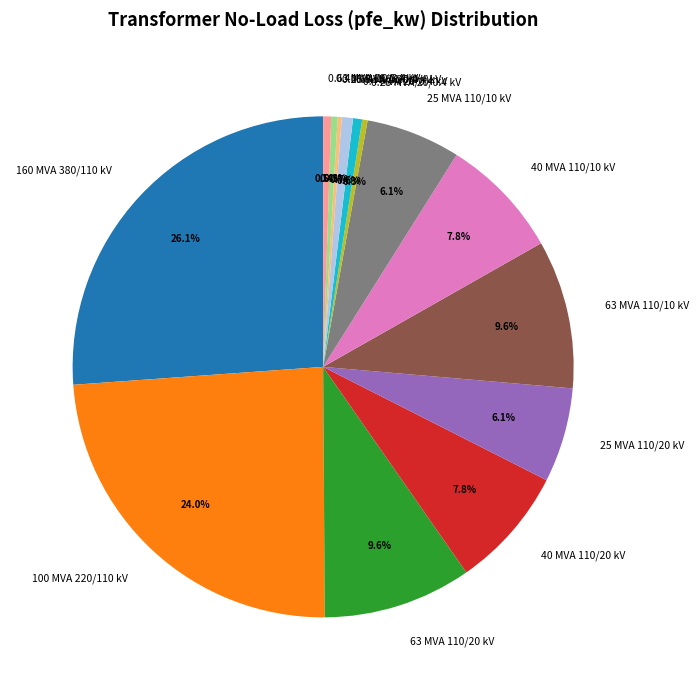

What is the ratio of the value at 100 MVA 220/110 kV to the value at 25 MVA 110/20 kV?

3.9